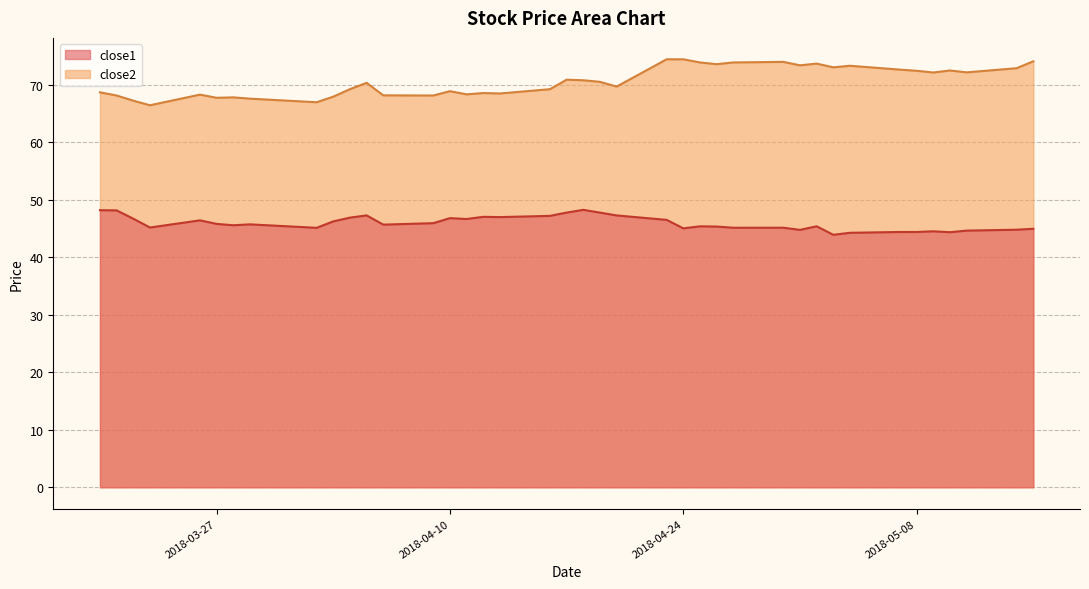

The close2 series shows 73.7 at 2018-05-02. True or false?

True